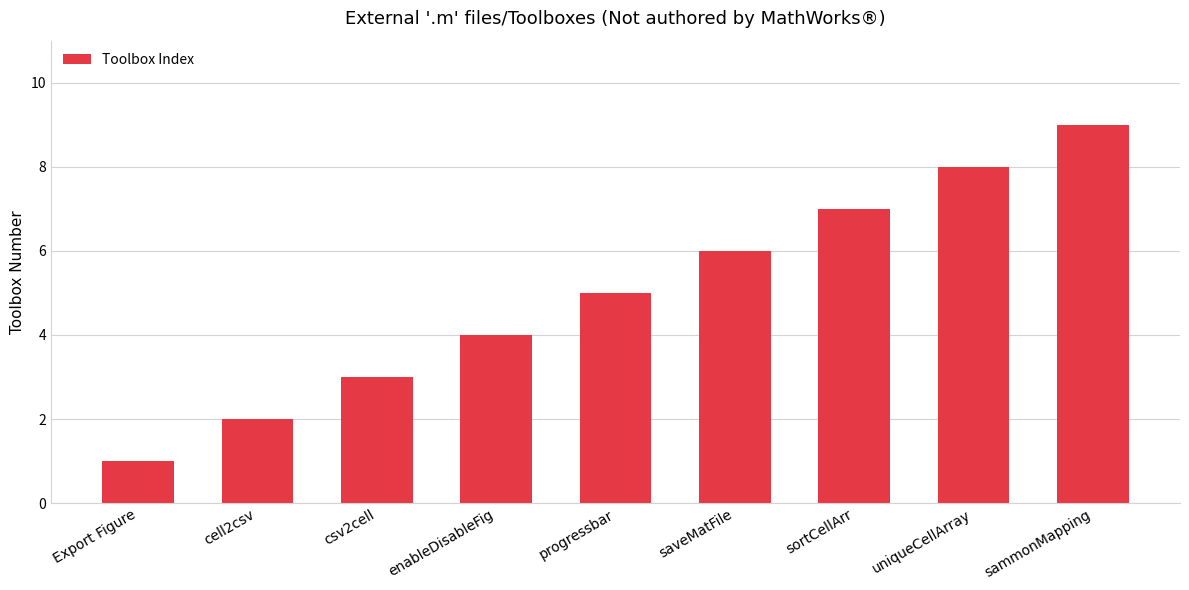

Which has a higher value, progressbar or enableDisableFig?

progressbar